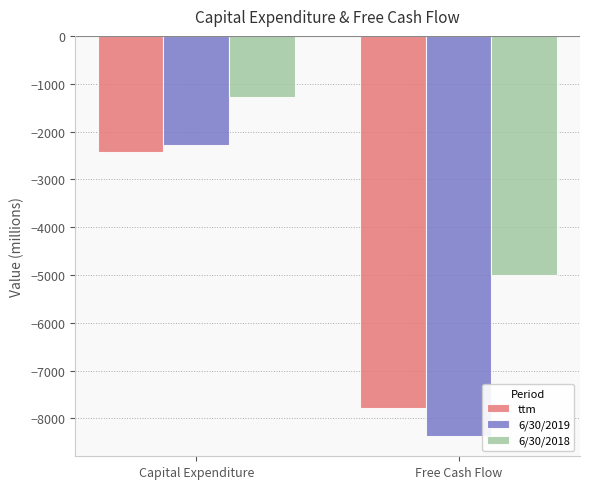

Reading left to right, extract all data points from this chart.

ttm: Capital Expenditure=-2424	Free Cash Flow=-7782
6/30/2019: Capital Expenditure=-2292	Free Cash Flow=-8374
6/30/2018: Capital Expenditure=-1281	Free Cash Flow=-5011